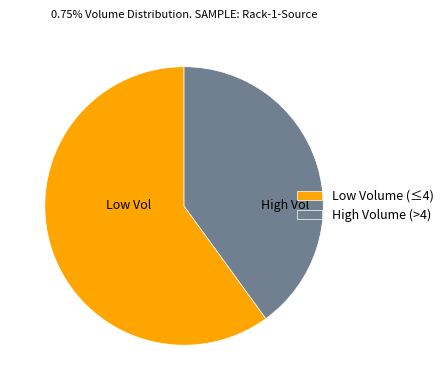

True or false: Low Volume (≤4) accounts for 60% of the total.

True